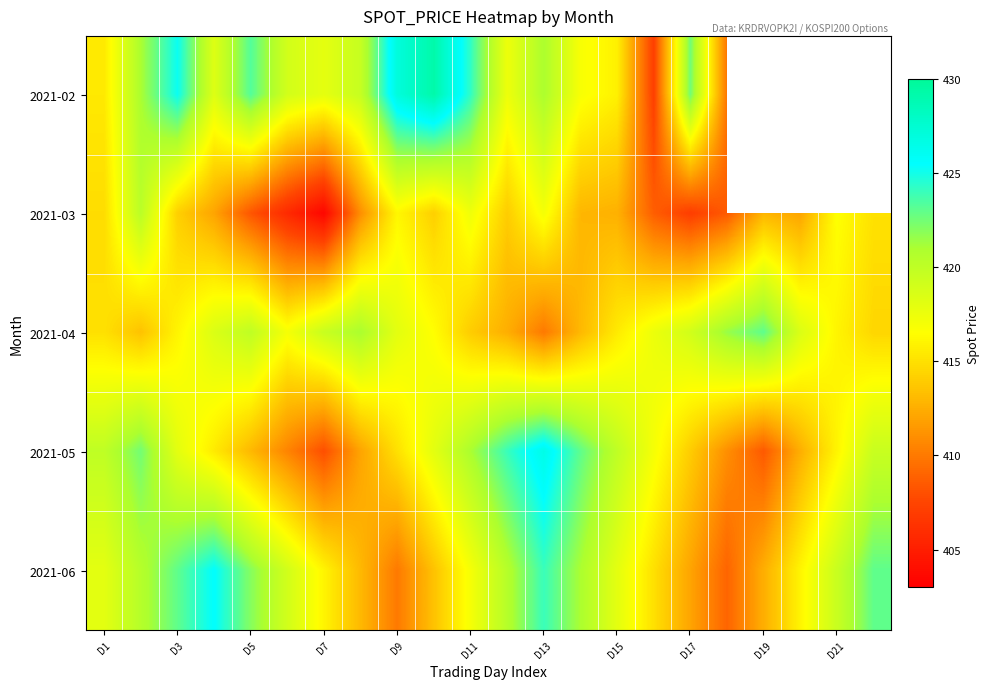

At which category is the sum across all series the highest?

D13